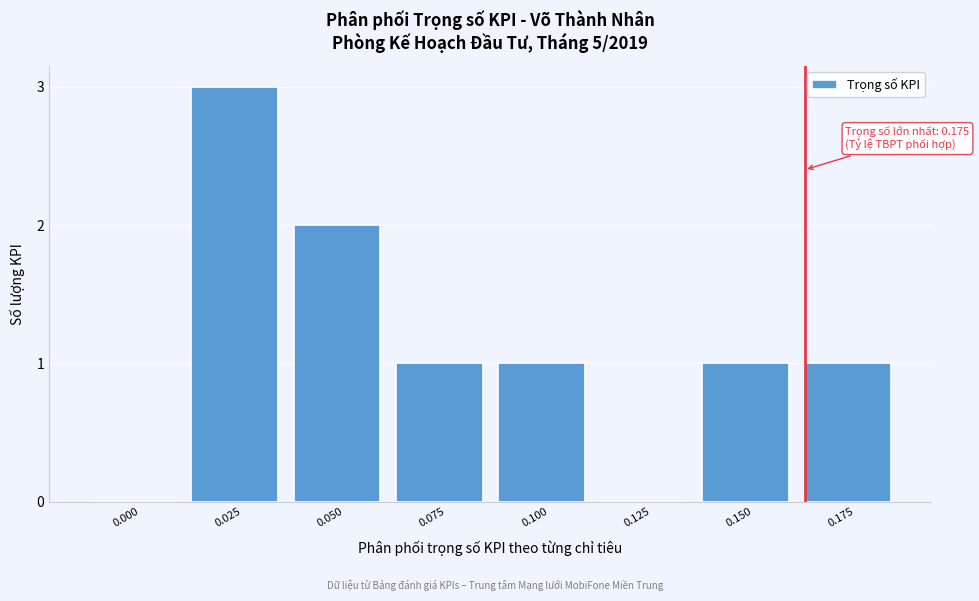

Reading left to right, transcribe all the data shown in this chart.

0.000=0	0.025=3	0.050=2	0.075=1	0.100=1	0.125=0	0.150=1	0.175=1